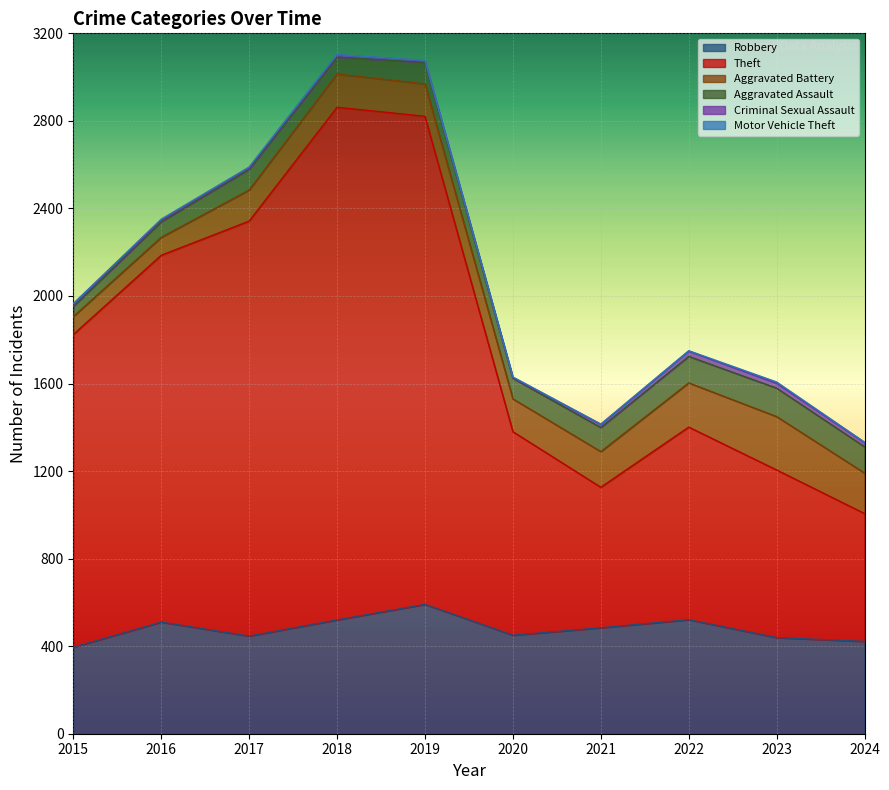

How many lines are shown in the chart?

6